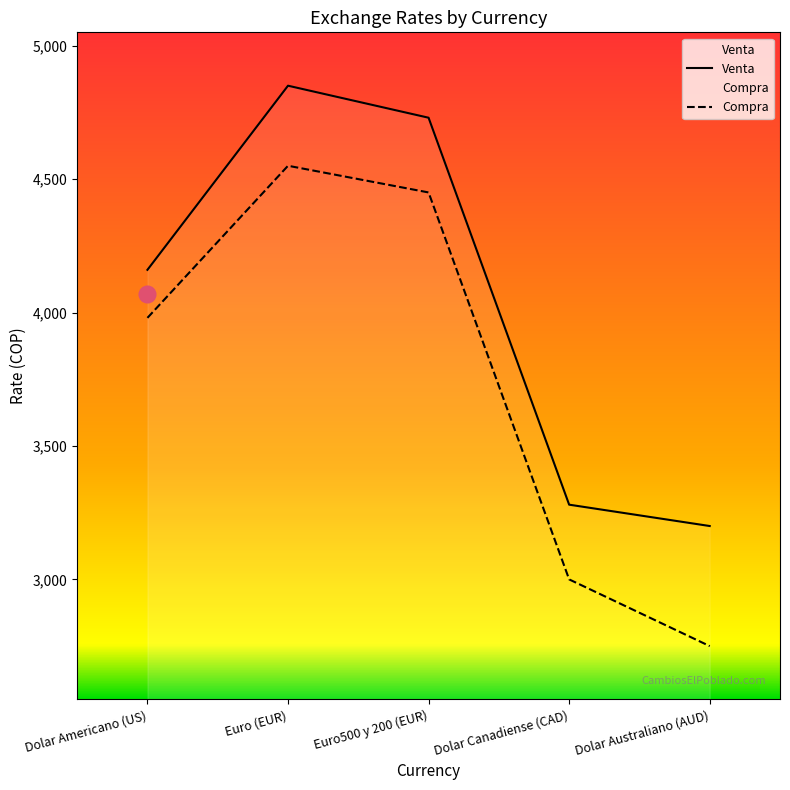

What is the sum of all Venta values?

20220